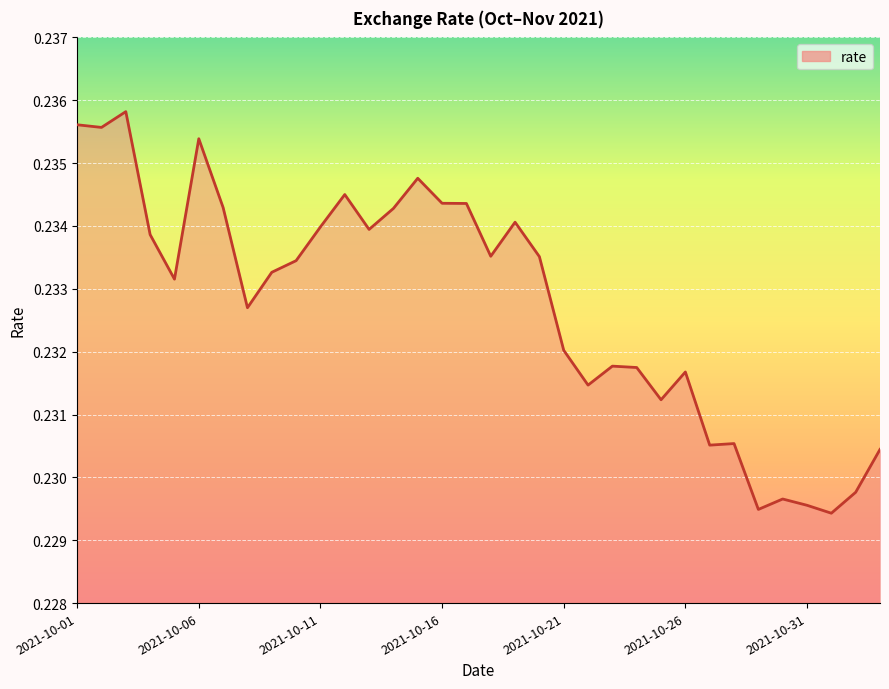

Does the chart have visible grid lines?

Yes